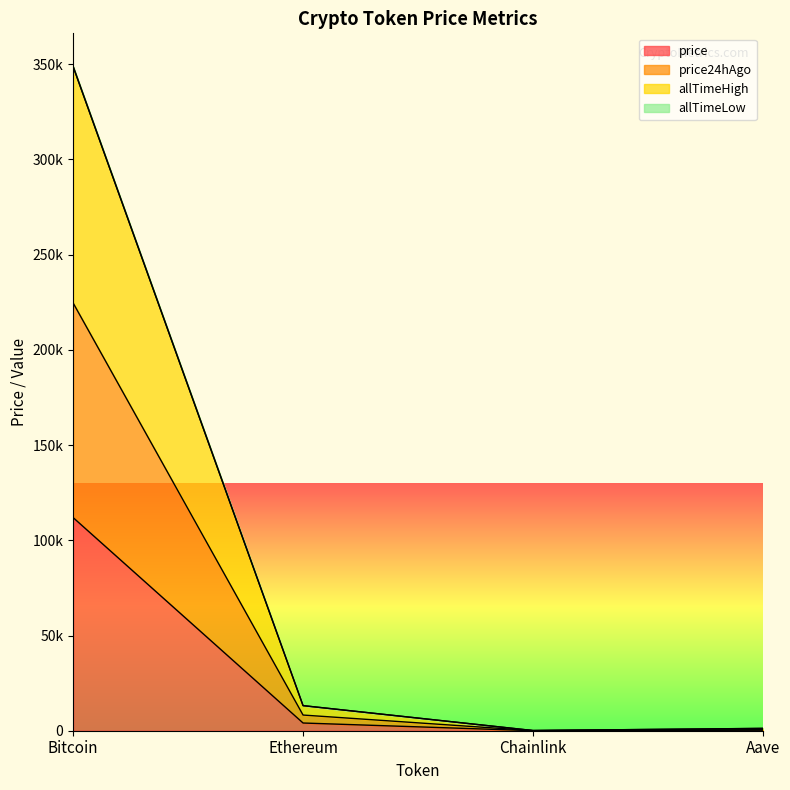

Which series has the largest total across all categories?

allTimeHigh